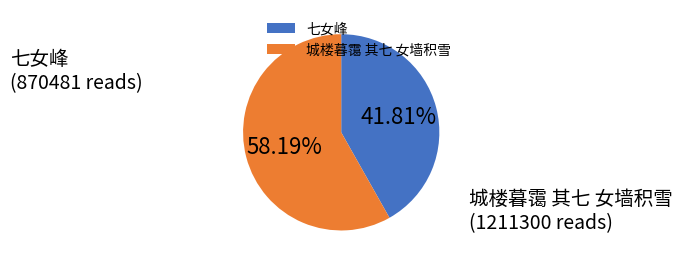

To the nearest percent, what is the average slice percentage?

50%